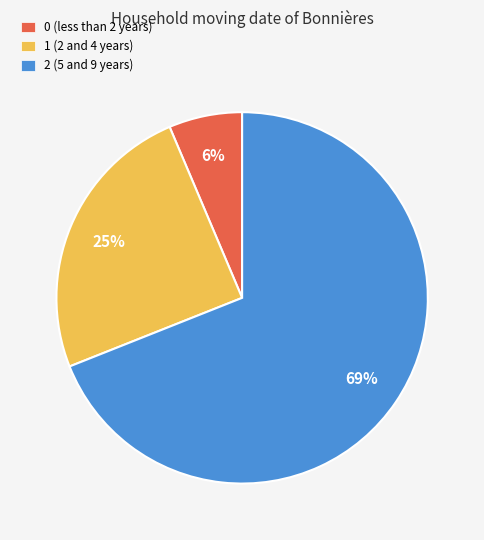

True or false: 0 accounts for 14% of the total.

False